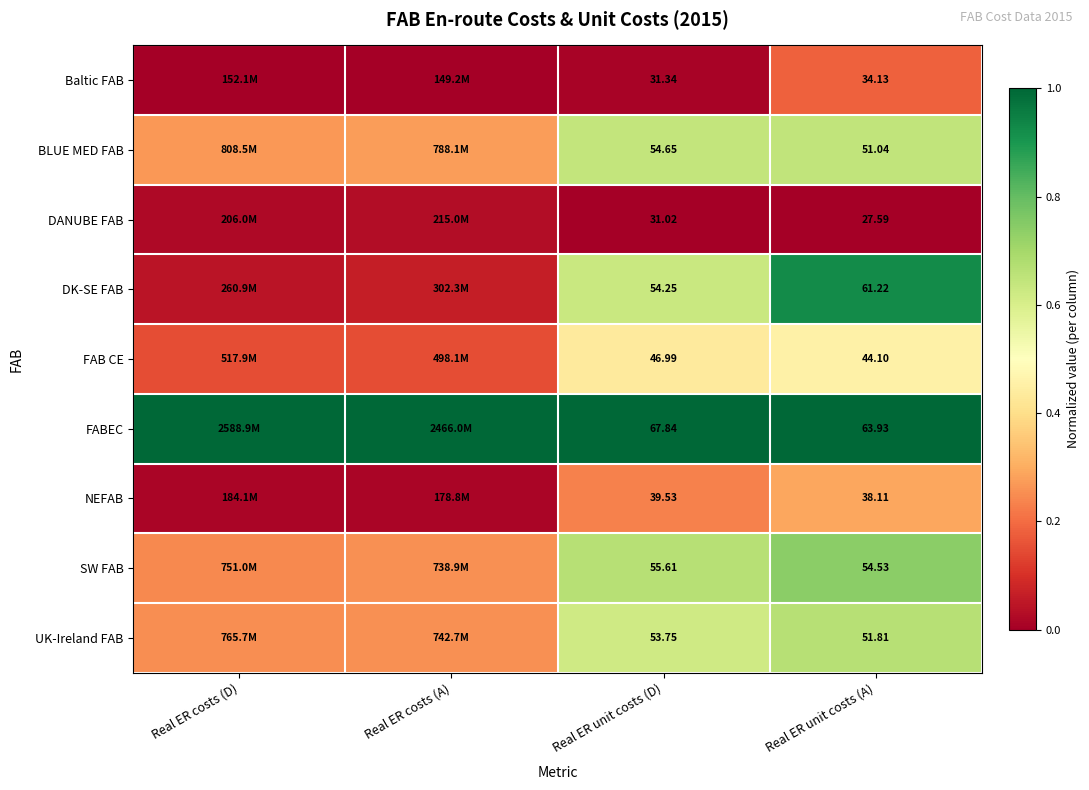

Is the value of DK-SE FAB at Real ER unit costs (A) greater than the value of DANUBE FAB at Real ER unit costs (D)?

Yes